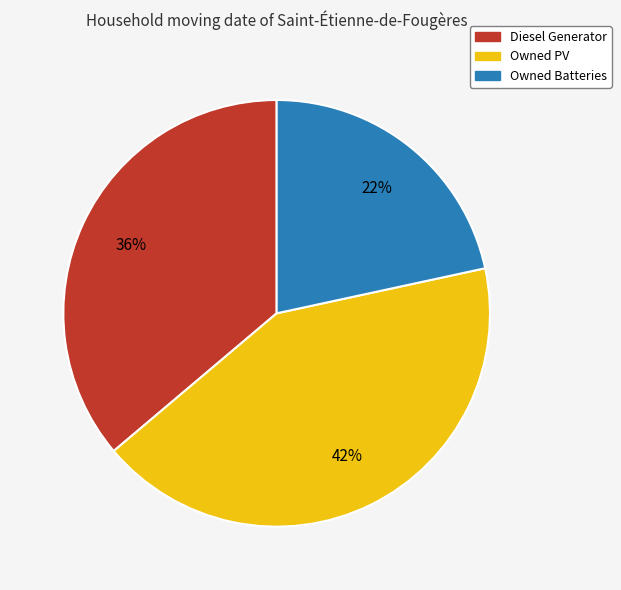

What percentage is the Owned PV slice, to the nearest percent?

42%